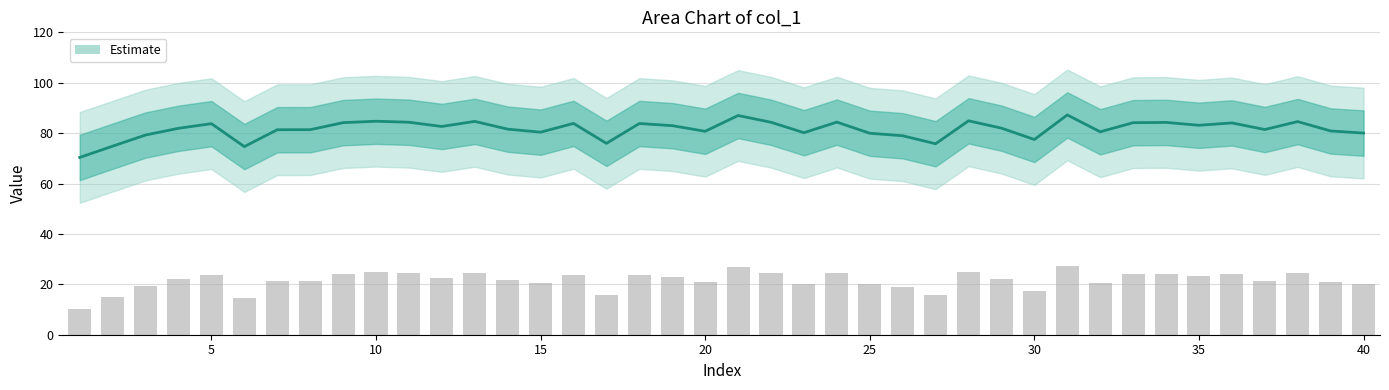

How many bars are there in total?

40